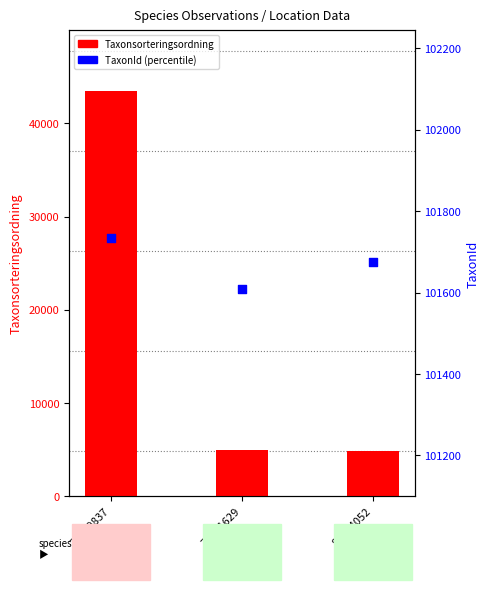

At which category is the sum across all series the highest?

75659837